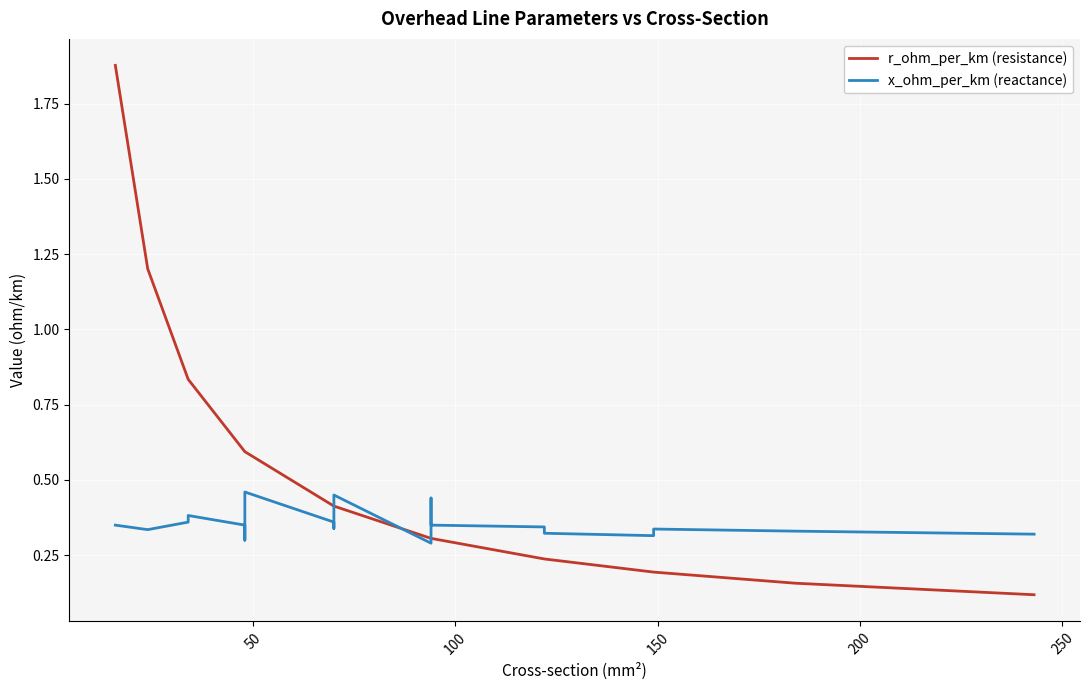

What are all the series names shown in the legend?

r_ohm_per_km (resistance), x_ohm_per_km (reactance)